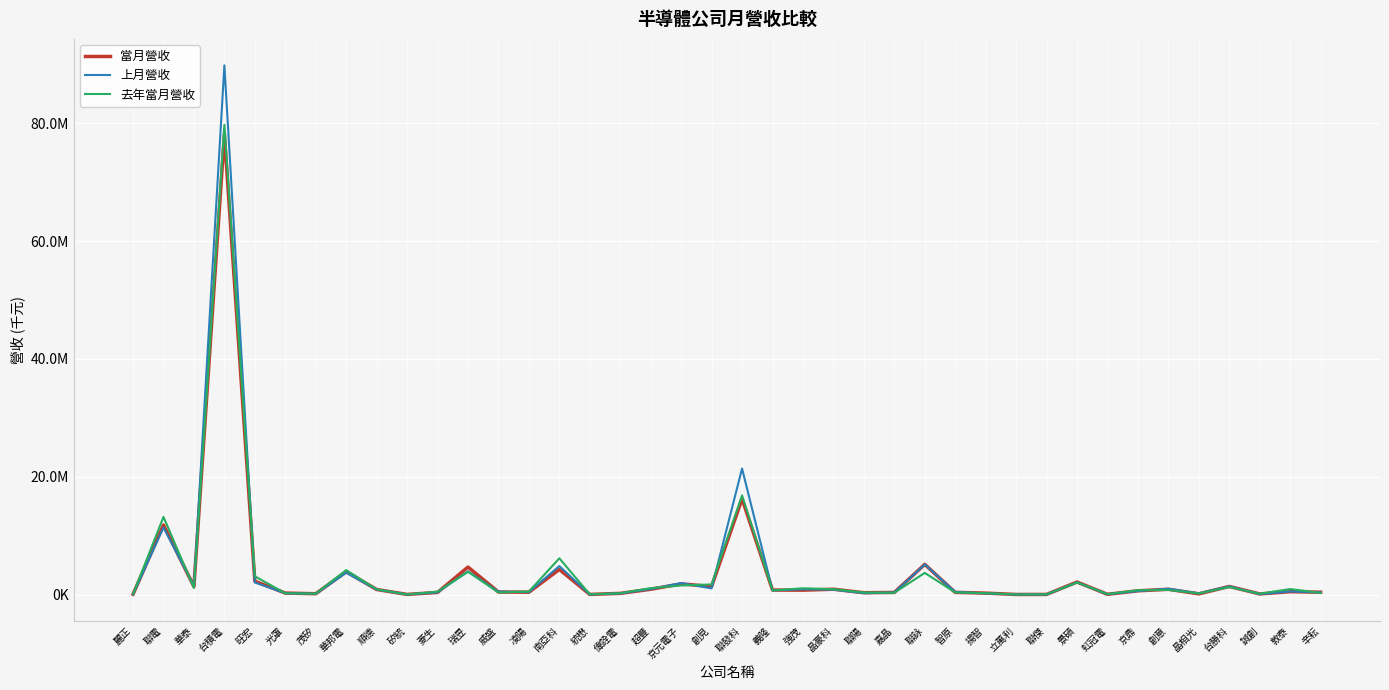

What is the sum of the 上月營收 values at 立萬利 and 南亞科?

4837249